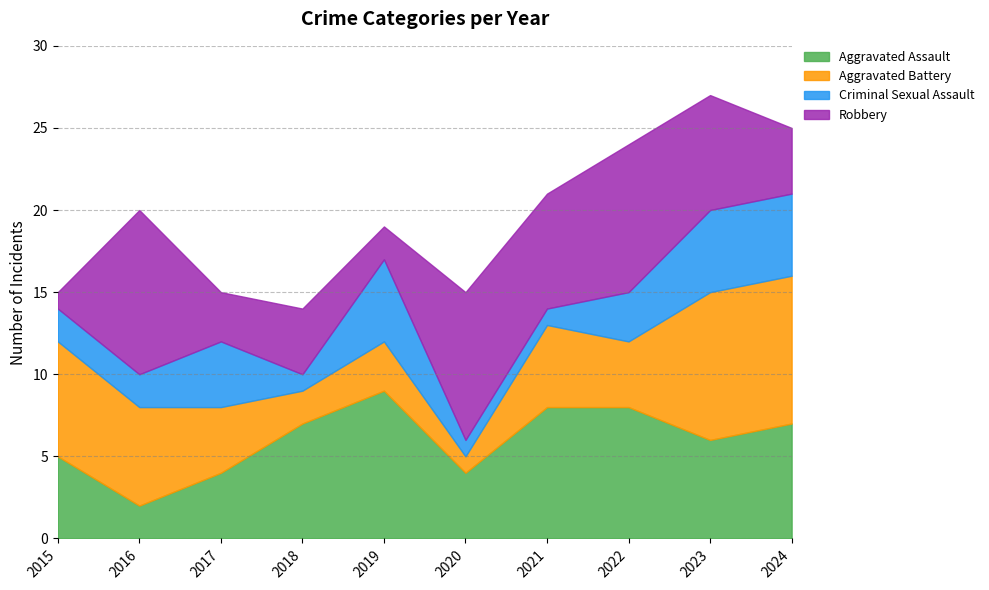

The value of Robbery at 2024 is 1. True or false?

False